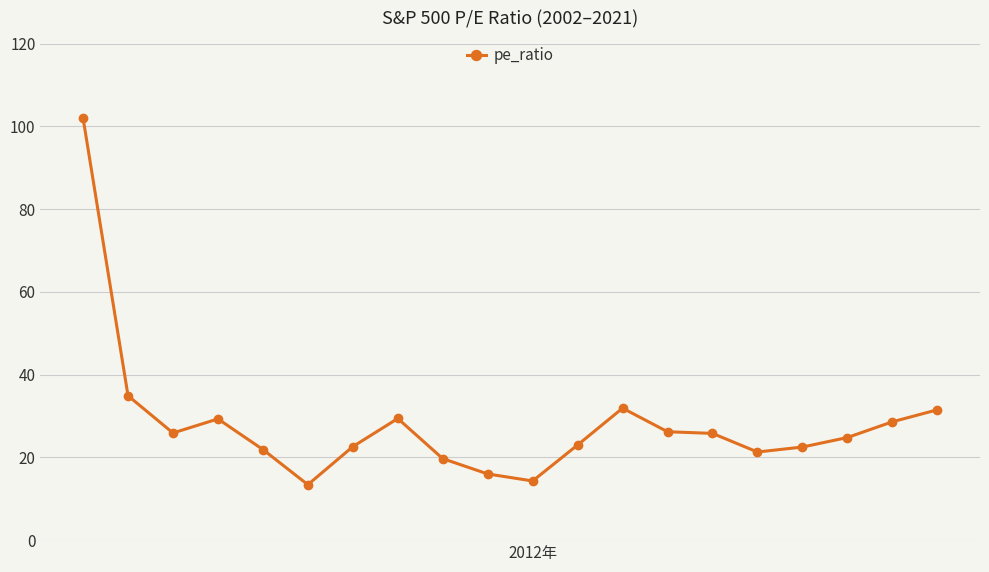

What is the value of the 17th point from the left?

22.5